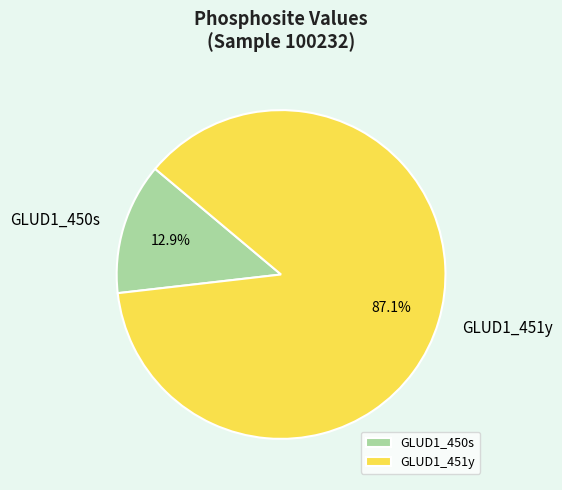

Combined, what portion of the pie is GLUD1_450s and GLUD1_451y?

100.0%